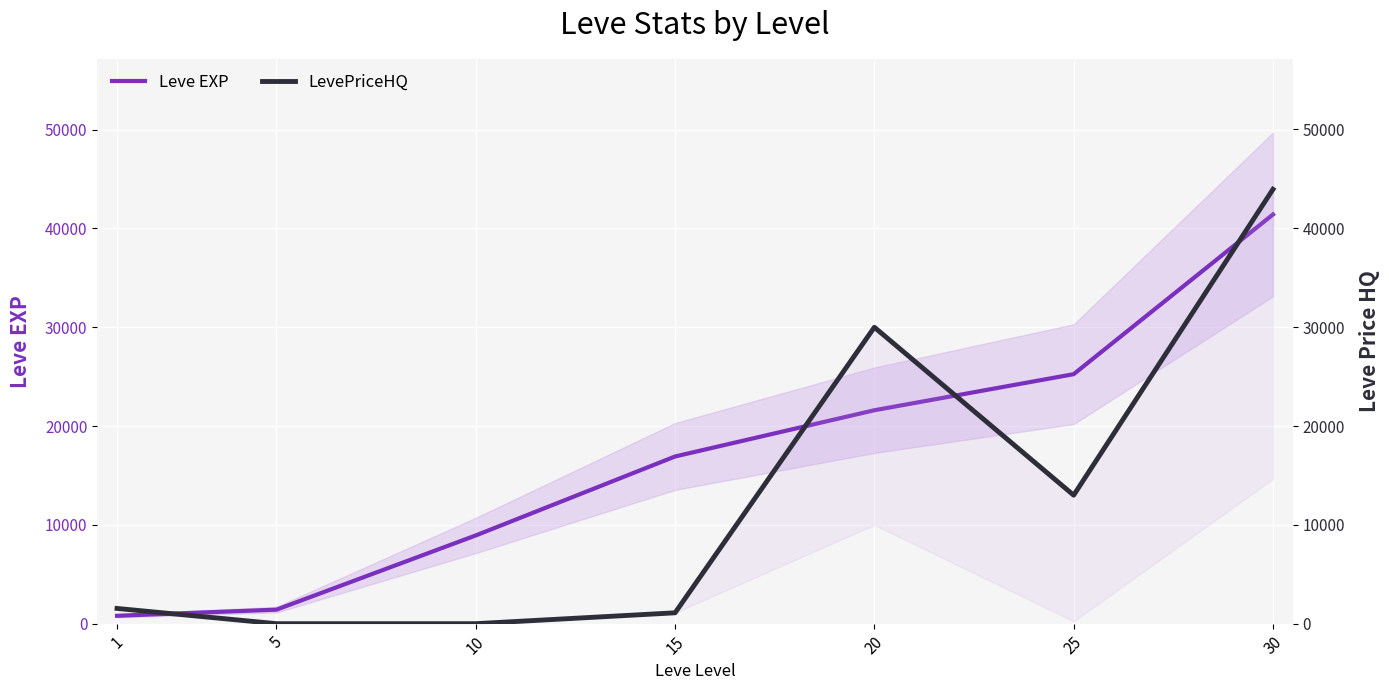

How many lines are shown in the chart?

2